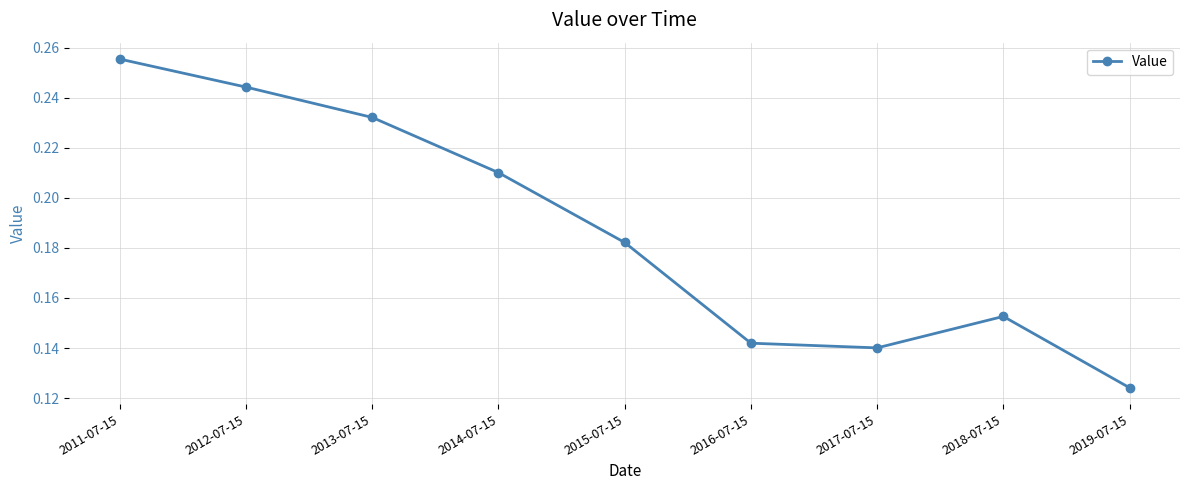

What is the label of the 1st point from the right?

2019-07-15